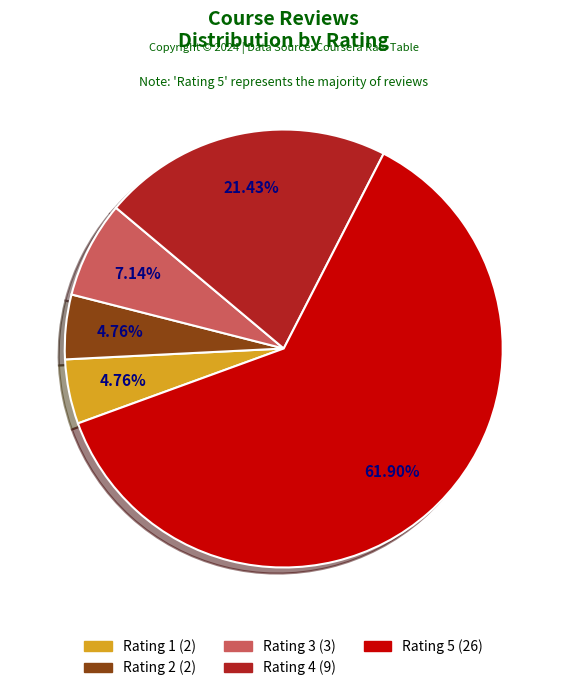

Is there a majority slice in this chart?

Yes